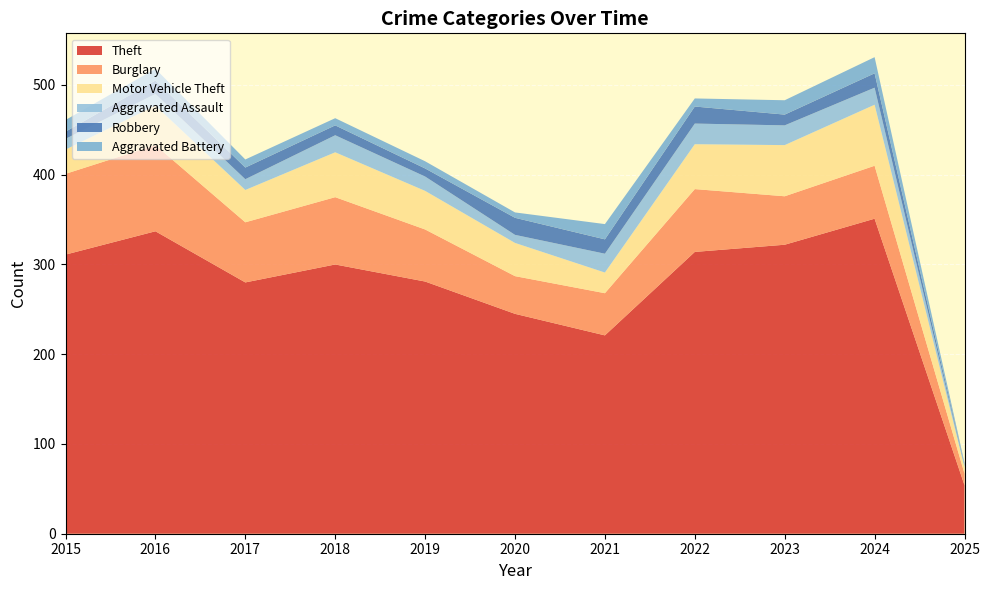

Reading right to left, extract all data points from this chart.

Theft: 54	351	322	314	221	245	281	300	280	337	311
Burglary: 13	59	54	70	47	42	58	75	67	96	90
Motor Vehicle Theft: 7	68	57	50	23	37	43	50	36	44	27
Aggravated Assault: 2	19	22	23	21	9	16	19	12	13	12
Robbery: 1	16	12	19	16	19	9	11	13	15	8
Aggravated Battery: 2	18	16	9	17	6	8	8	9	13	13